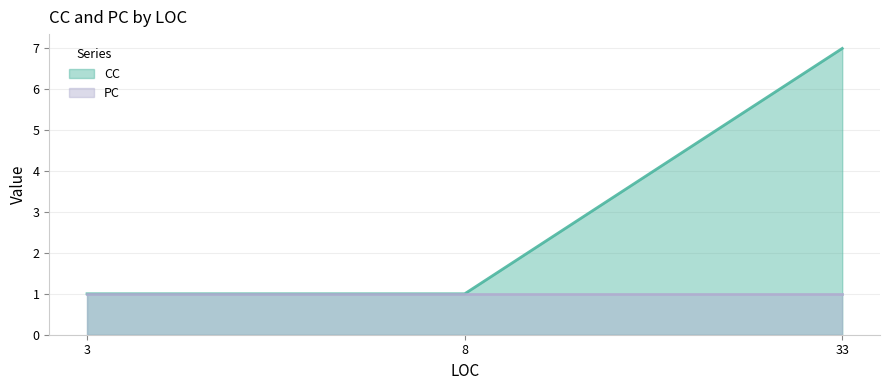

Does the chart have visible grid lines?

Yes